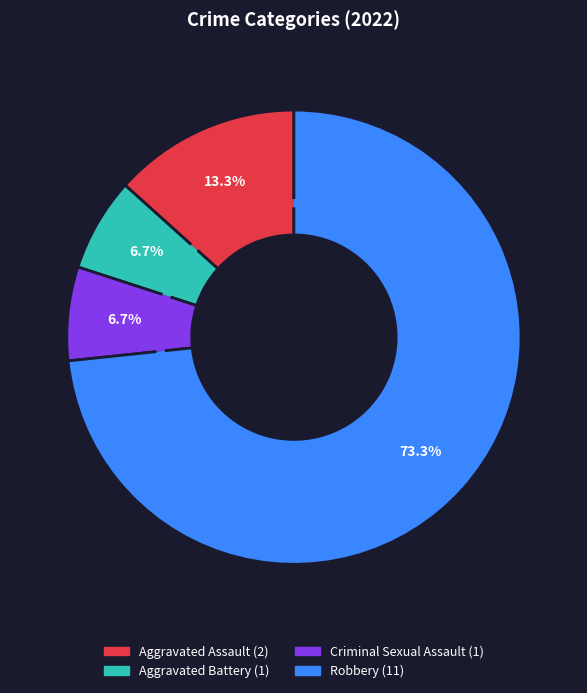

To the nearest percent, what is the average slice percentage?

25%